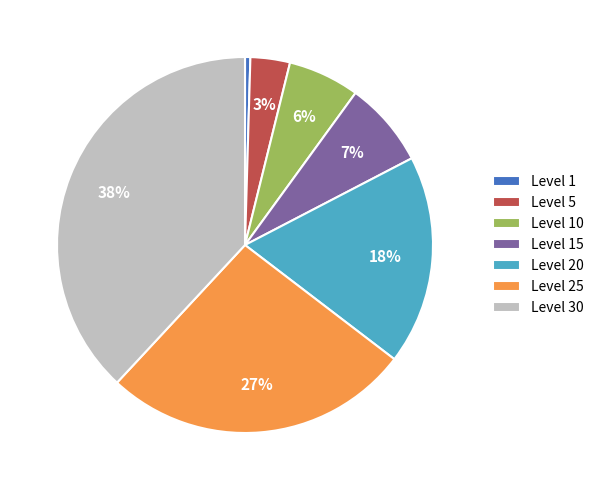

Which has a higher value, Level 30 or Level 10?

Level 30